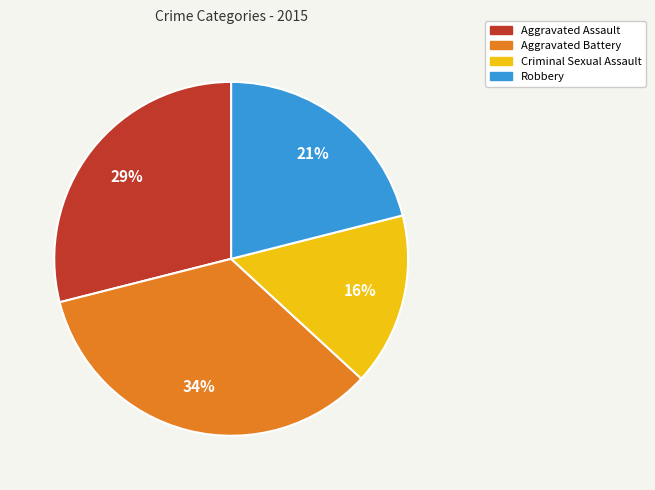

Do Robbery and Criminal Sexual Assault together represent more than half of the pie?

No